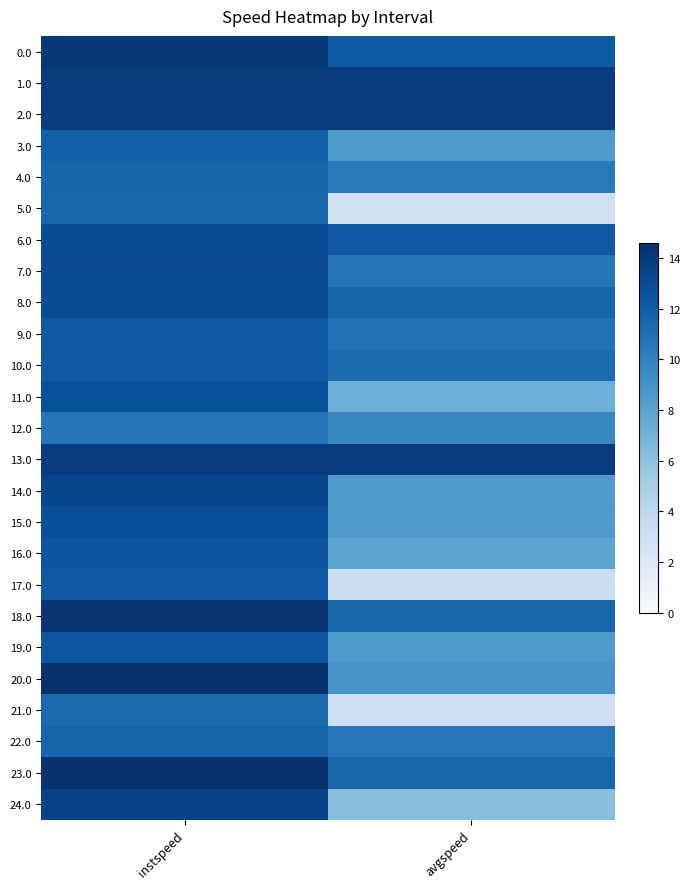

What is the total value across all series at instspeed?

321.4